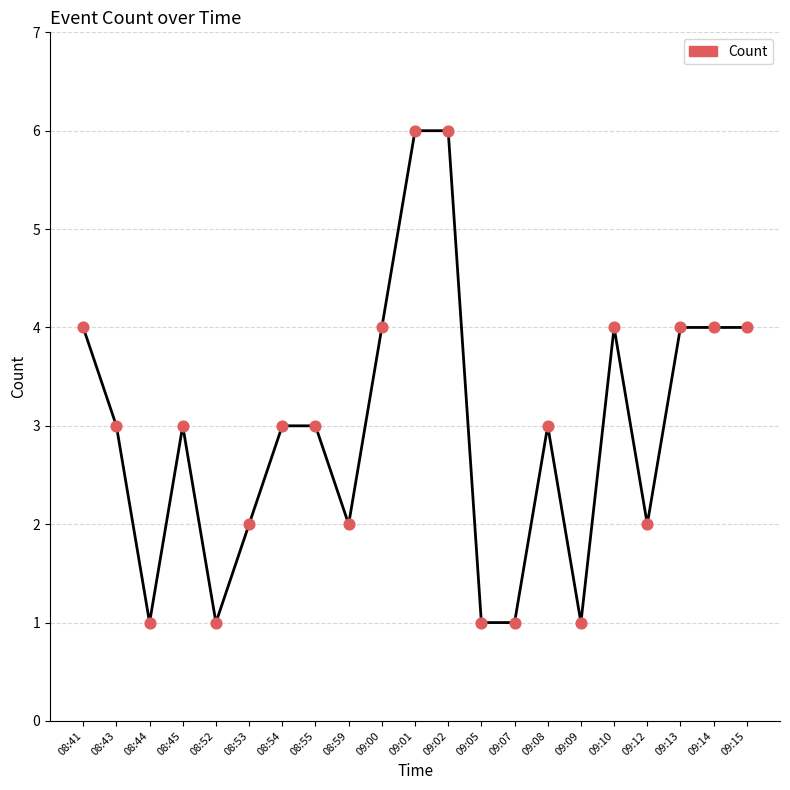

Approximately how many times larger is the value at 08:59 compared to 08:44?

2.0